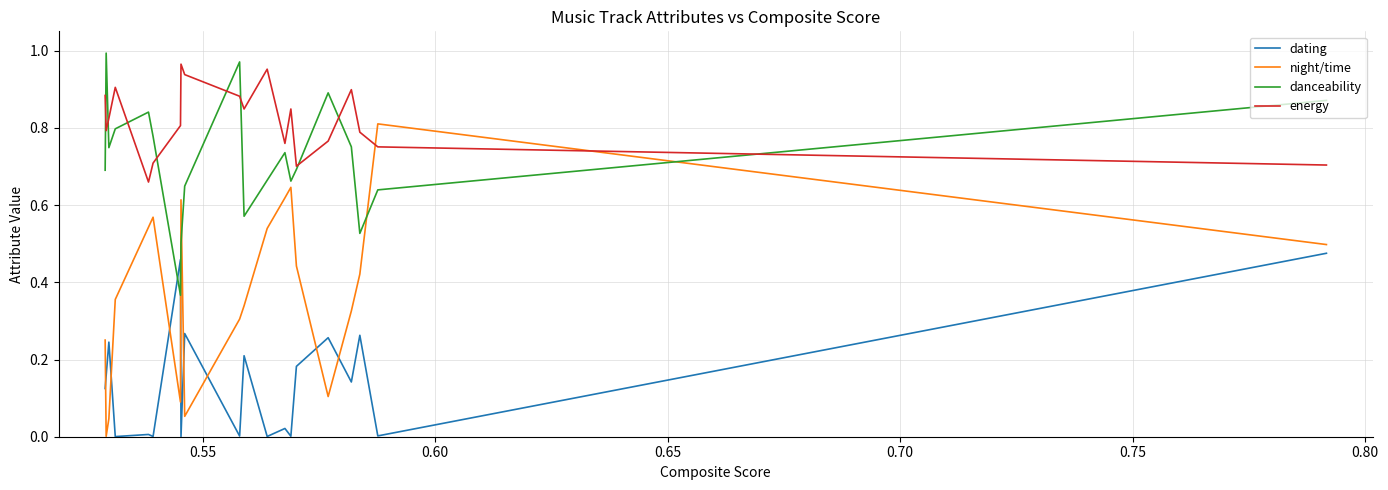

After their last crossing, which series has the higher values: danceability or night/time?

danceability